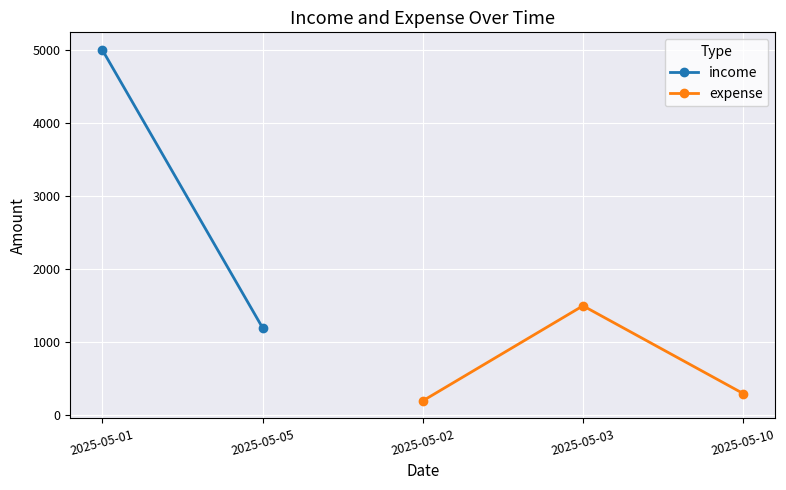

How many values in the expense series are below 300?

1